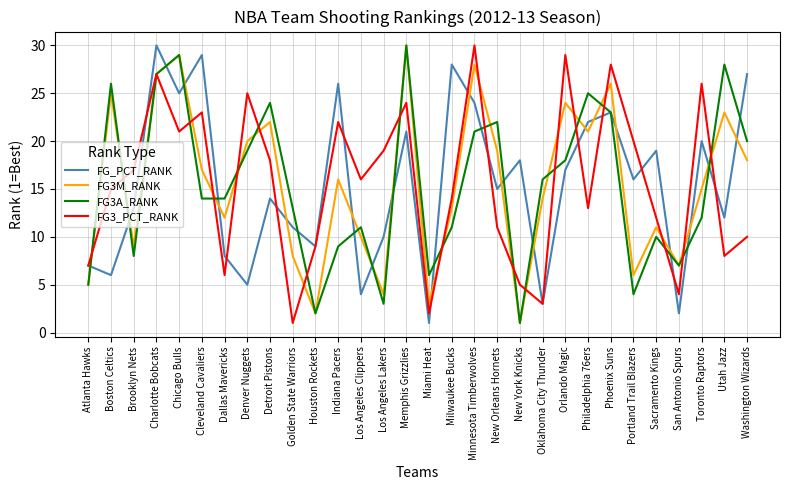

What is the maximum value for FG3A_RANK?

30